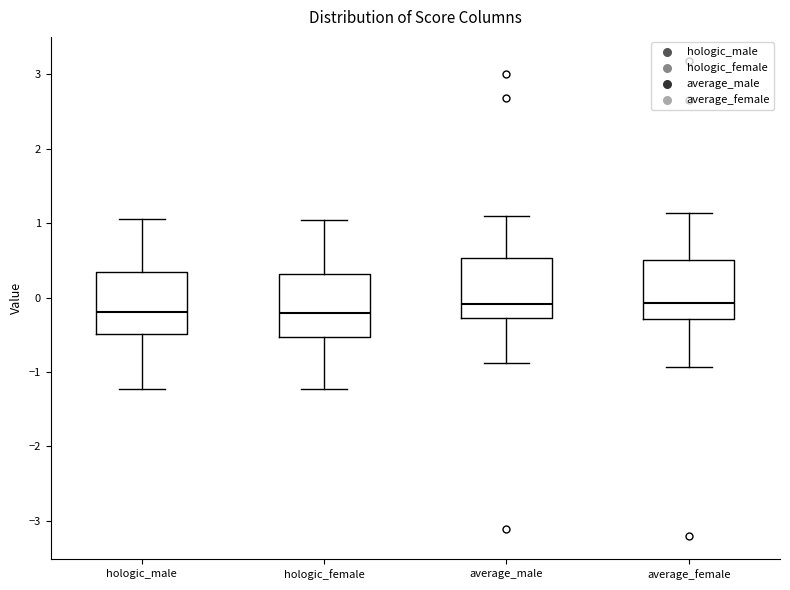

Reading left to right, read every box against the y-axis: the position of its median line, the range the box covers, and the ends of its whiskers. The values are not printed on the chart, so give them approximately, as read against the axis.

hologic_male: median -0.2, box -0.5 to 0.3, whiskers -1.2 to 1.0
hologic_female: median -0.2, box -0.5 to 0.3, whiskers -1.2 to 1.0
average_male: median -0.1, box -0.3 to 0.5, whiskers -0.9 to 1.1
average_female: median -0.1, box -0.3 to 0.5, whiskers -0.9 to 1.1